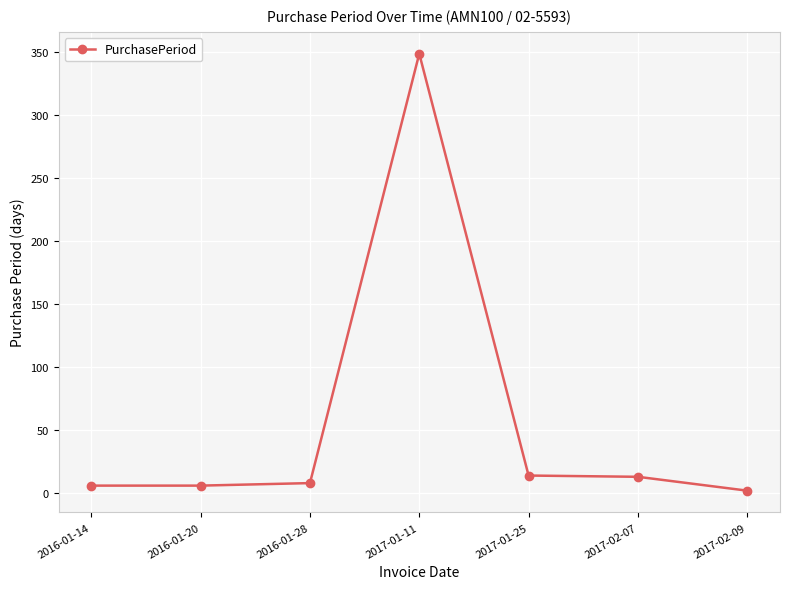

Count the number of categories in the chart.

7